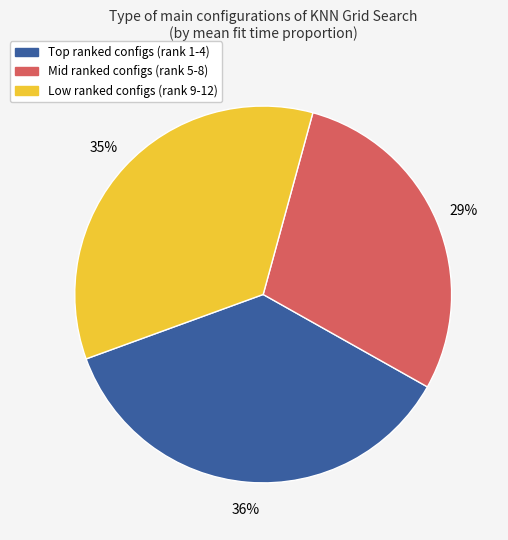

To the nearest percent, what is the average slice percentage?

33%